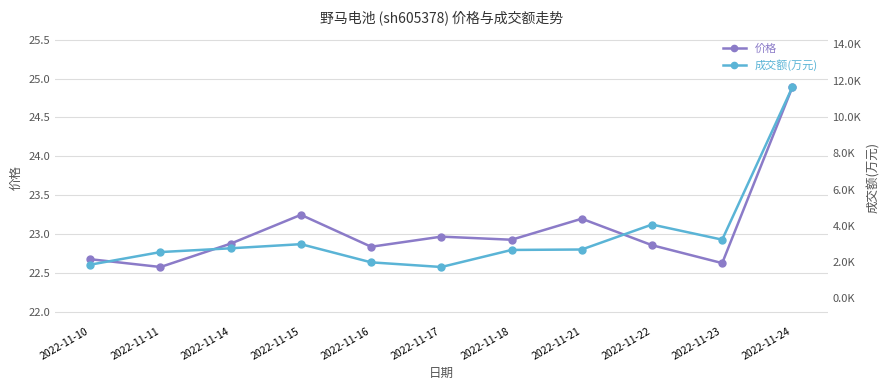

Is it true that 成交额(万元) equals 601.9 at 2022-11-10?

False